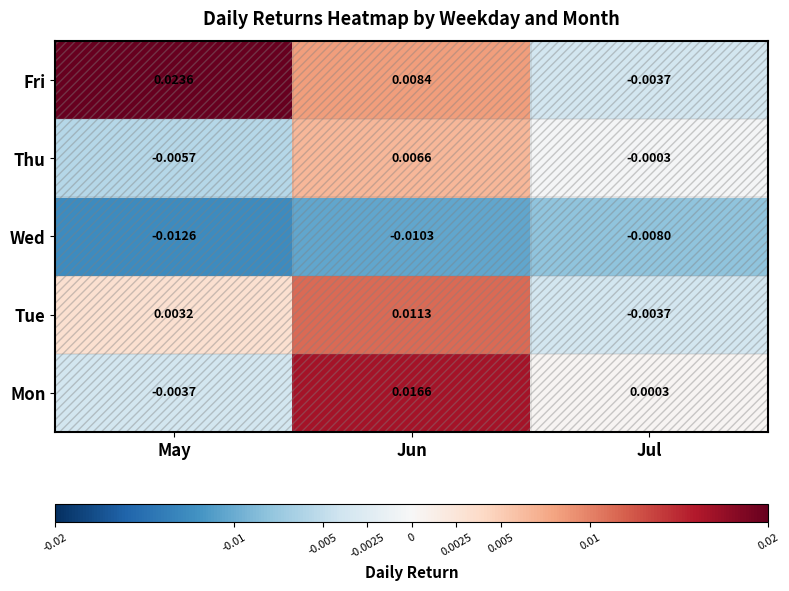

How many categories are shown in the chart?

3